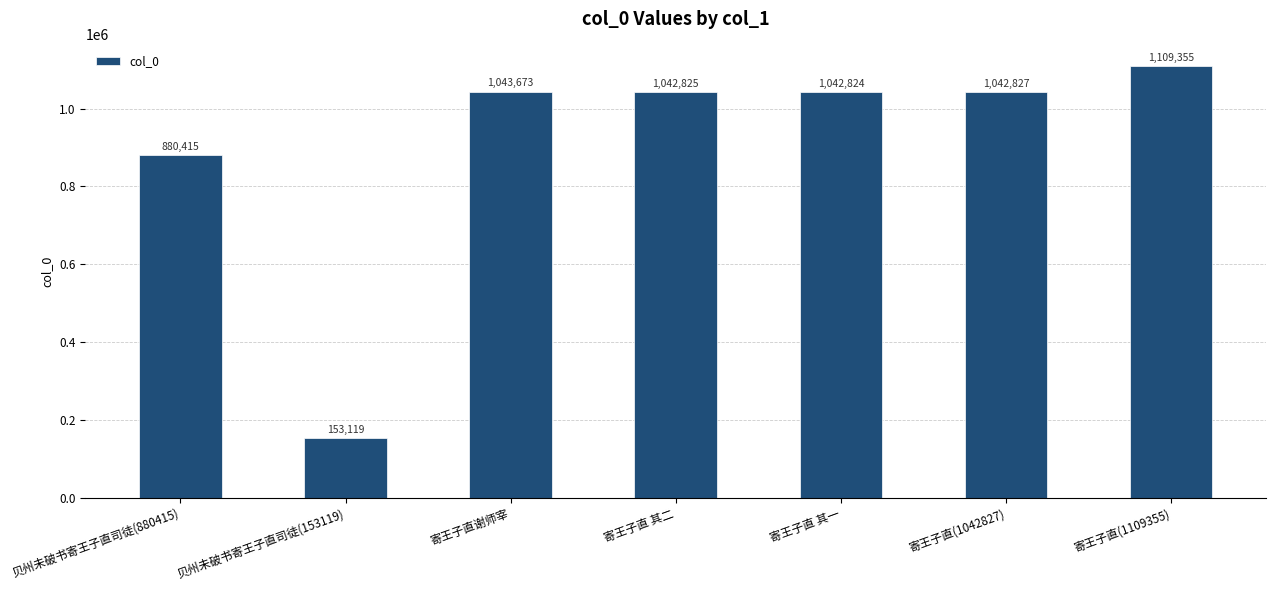

How many bars are there in total?

7